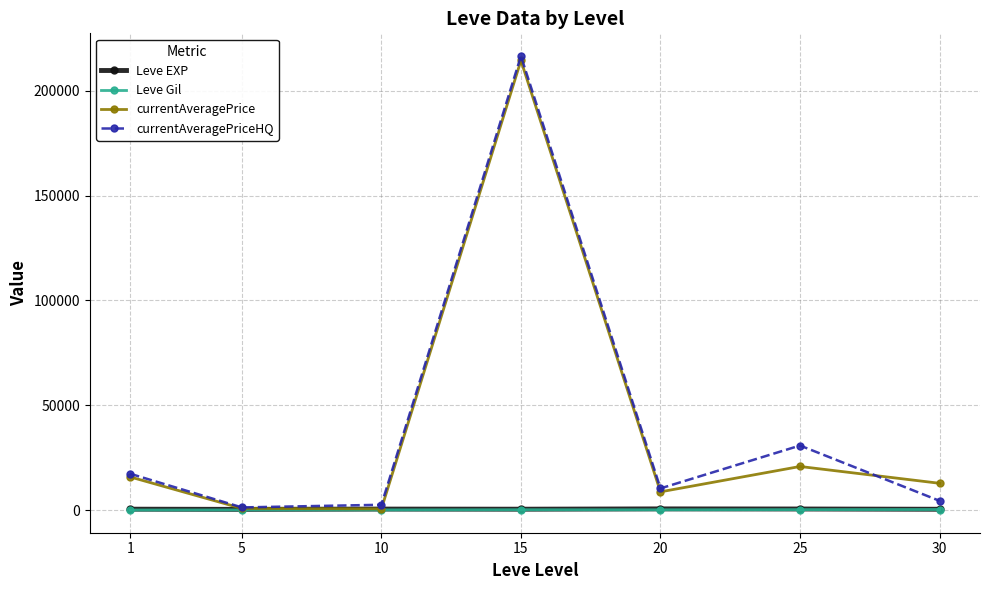

What is the maximum value for currentAveragePrice?

214418.8